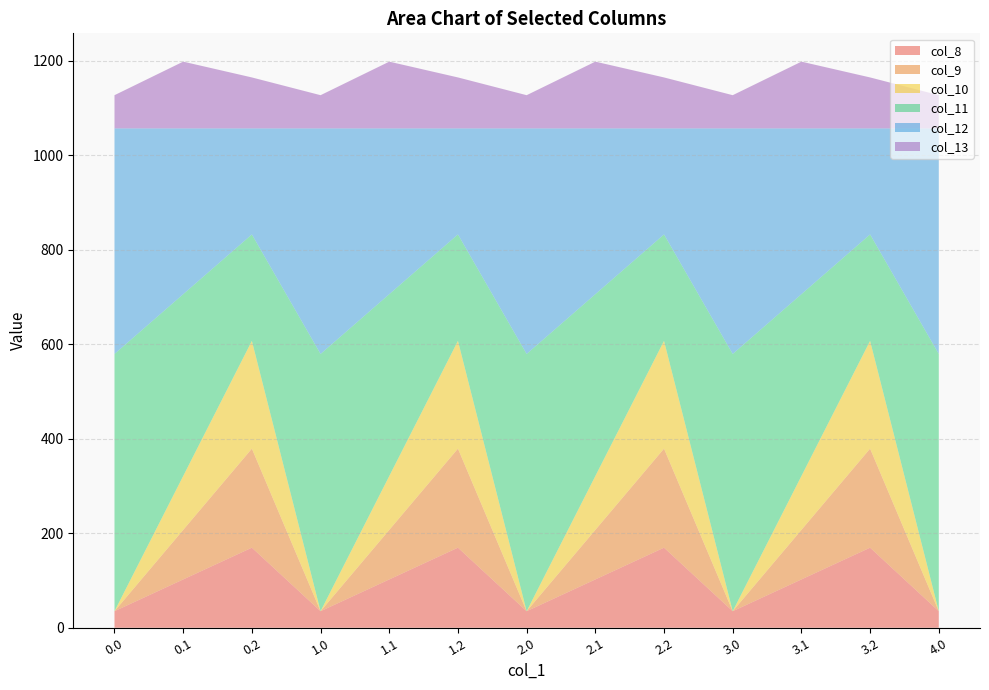

Reading left to right, extract all data points from this chart.

col_8: 35.0	102.3	169.5	35.0	102.3	169.5	35.0	102.3	169.5	35.0	102.3	169.5	35.0
col_9: 0.0	104.8	209.6	0.0	104.8	209.6	0.0	104.8	209.6	0.0	104.8	209.6	0.0
col_10: 0.0	114.0	228.0	0.0	114.0	228.0	0.0	114.0	228.0	0.0	114.0	228.0	0.0
col_11: 544.3	384.7	225.2	544.3	384.7	225.2	544.3	384.7	225.2	544.3	384.7	225.2	544.3
col_12: 477.2	350.8	224.3	477.2	350.8	224.3	477.2	350.8	224.3	477.2	350.8	224.3	477.2
col_13: 70.2	141.2	107.8	70.2	141.2	107.8	70.2	141.2	107.8	70.2	141.2	107.8	70.2